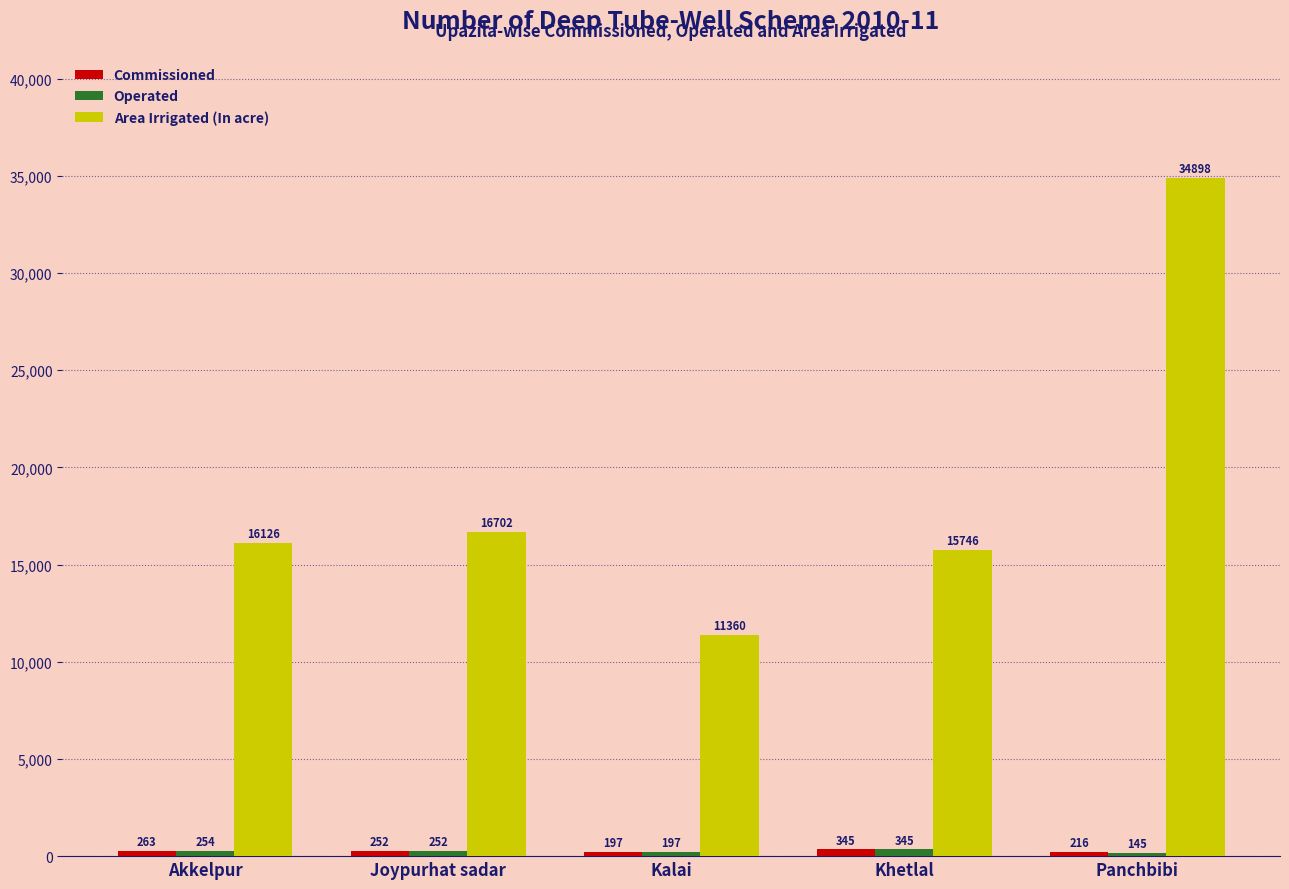

What position from the left is Akkelpur?

1